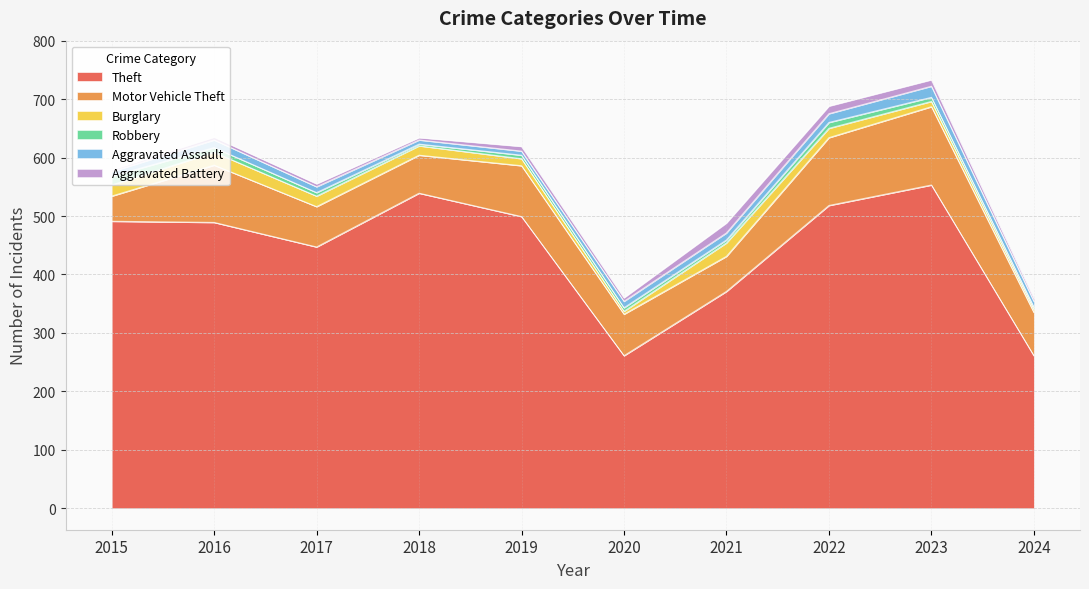

Which category has the lowest value in the Robbery series?

2018